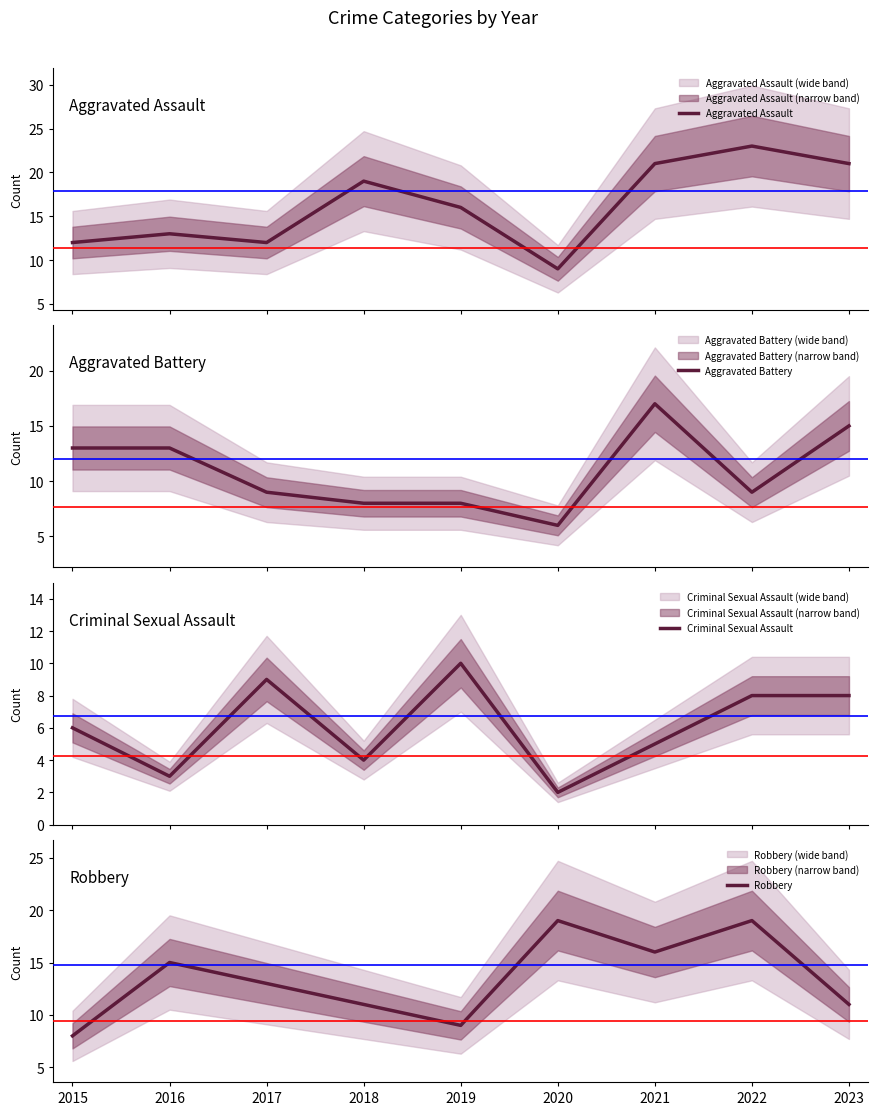

The value of Criminal Sexual Assault at 2019 is 10. True or false?

True